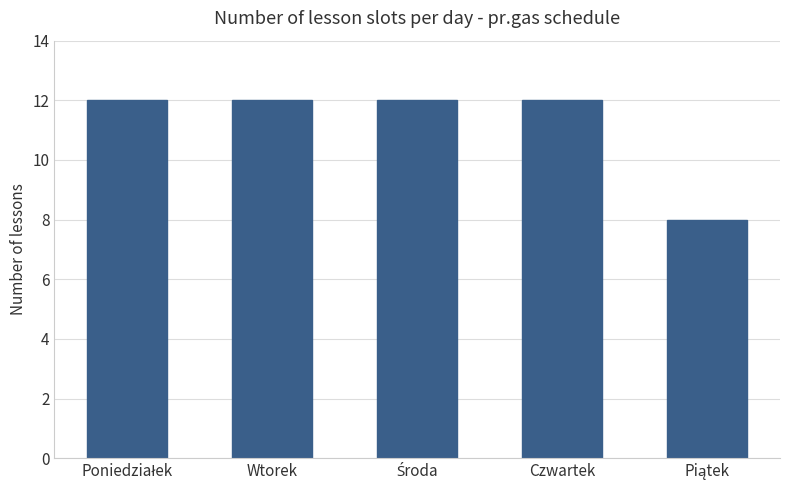

What is the label of the 2nd bar from the right?

Czwartek